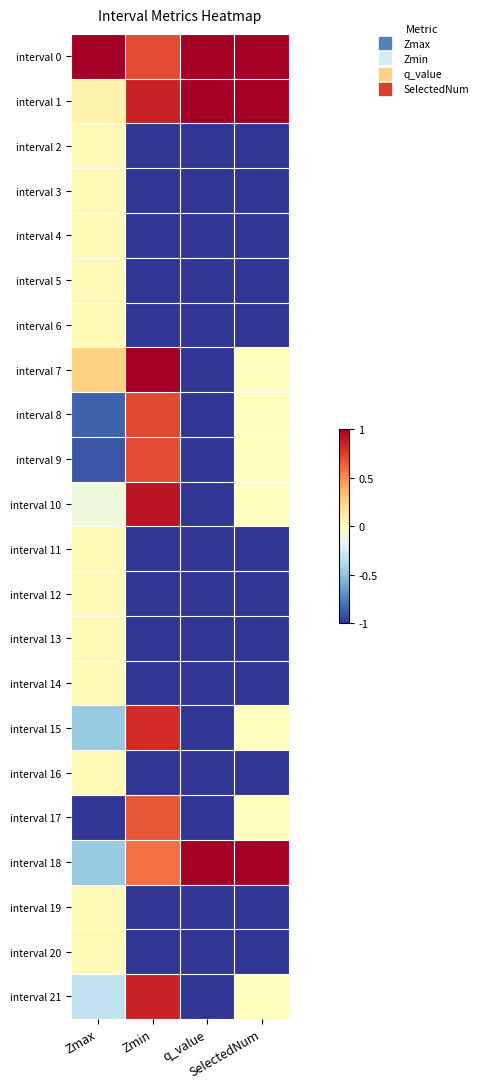

Between Zmax and Zmin, which series saw the biggest shift?

interval 17